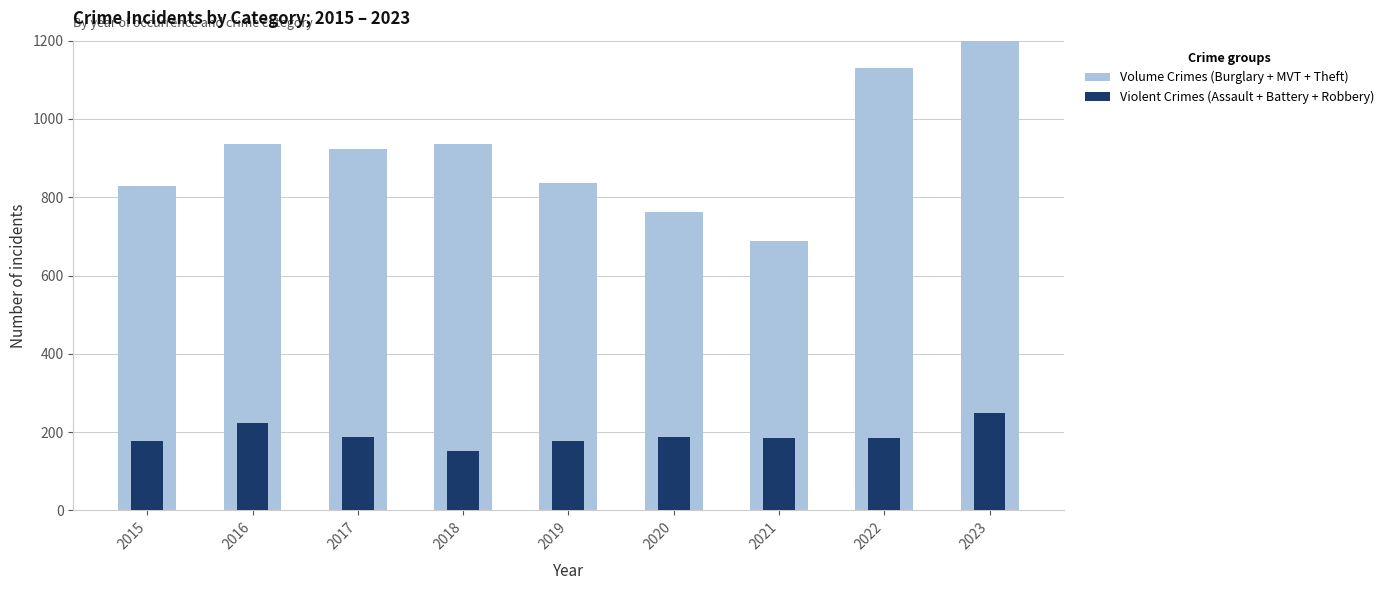

List the series in order of their peak value, highest first.

Volume Crimes (Burglary + MVT + Theft), Violent Crimes (Assault + Battery + Robbery)